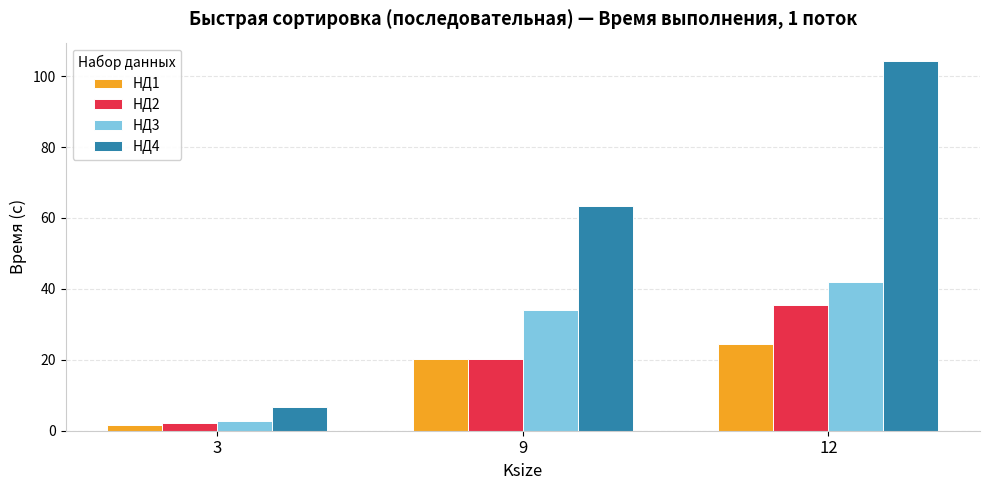

Reading left to right, list all the values displayed in this chart.

НД1: 1.7	20.3	24.6
НД2: 2.2	20.1	35.5
НД3: 2.7	34.1	41.9
НД4: 6.8	63.4	104.2